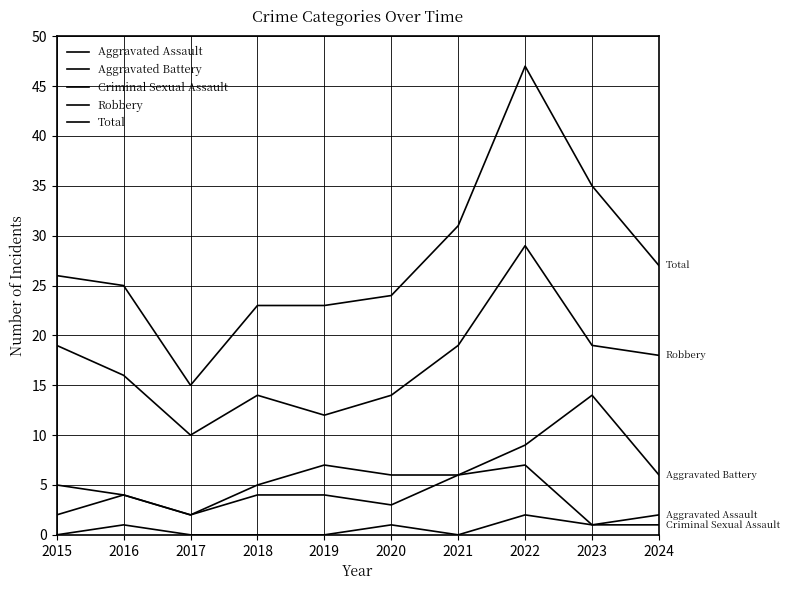

Reading left to right, what are all the values shown in this chart?

Aggravated Assault: 2015=2	2016=4	2017=2	2018=4	2019=4	2020=3	2021=6	2022=7	2023=1	2024=2
Aggravated Battery: 2015=5	2016=4	2017=2	2018=5	2019=7	2020=6	2021=6	2022=9	2023=14	2024=6
Criminal Sexual Assault: 2015=0	2016=1	2017=0	2018=0	2019=0	2020=1	2021=0	2022=2	2023=1	2024=1
Robbery: 2015=19	2016=16	2017=10	2018=14	2019=12	2020=14	2021=19	2022=29	2023=19	2024=18
Total: 2015=26	2016=25	2017=15	2018=23	2019=23	2020=24	2021=31	2022=47	2023=35	2024=27